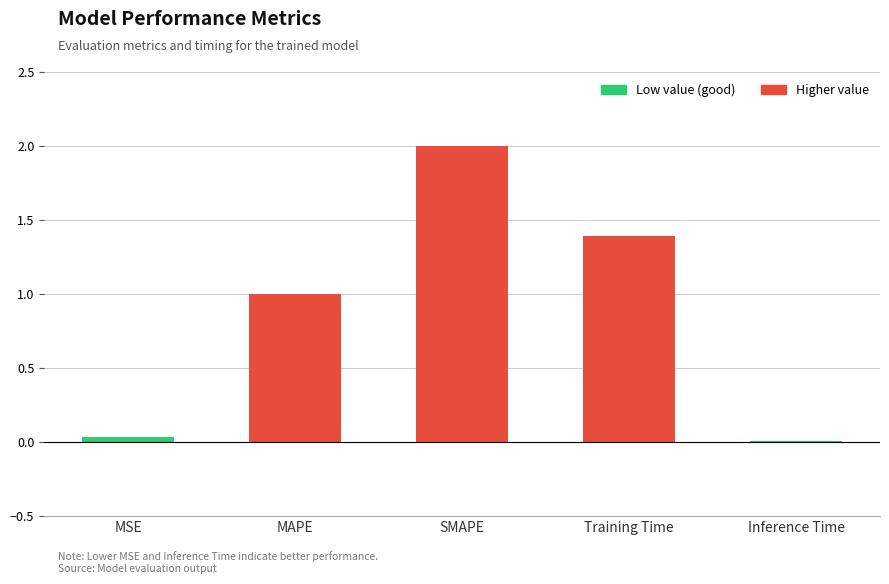

Between Training Time and Inference Time, which is larger?

Training Time